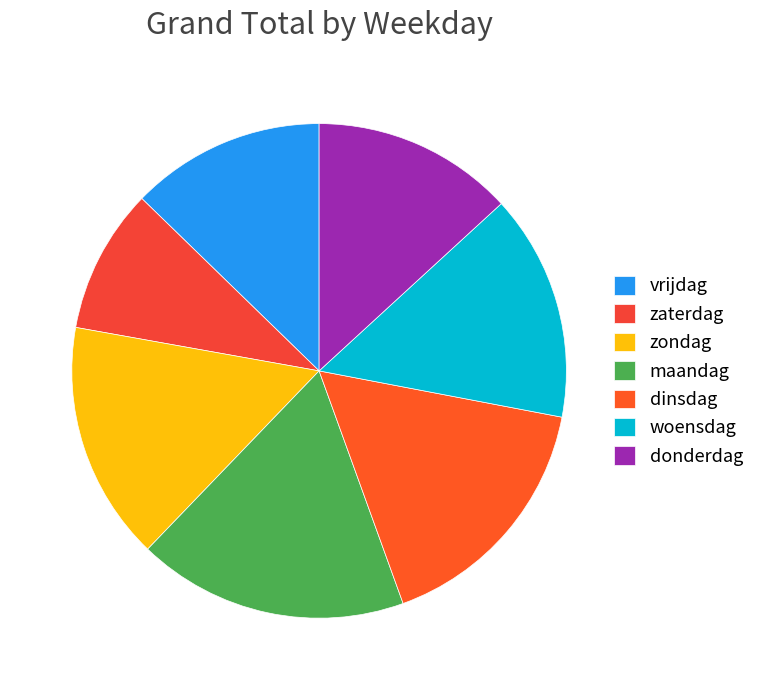

To the nearest percent, what portion does dinsdag represent?

16%